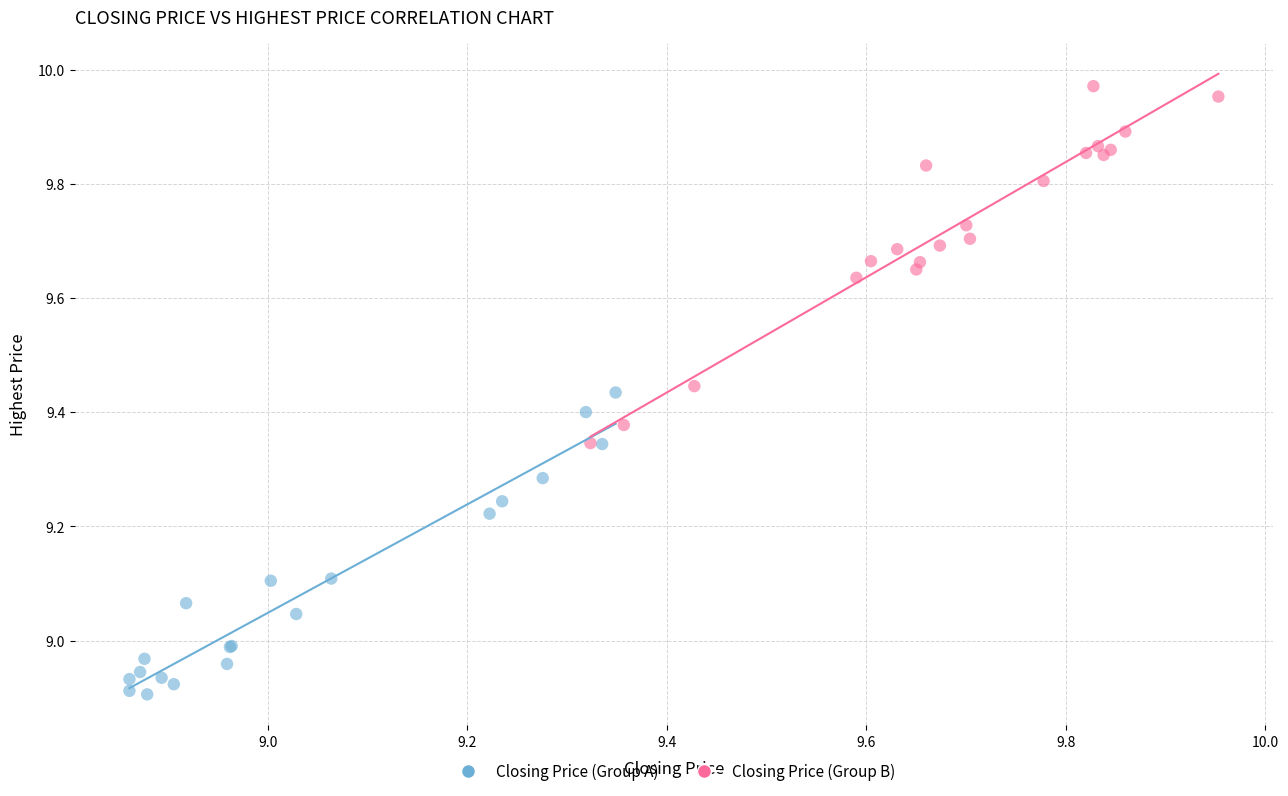

What are all the series names shown in the legend?

Closing Price (Group A), Closing Price (Group B)